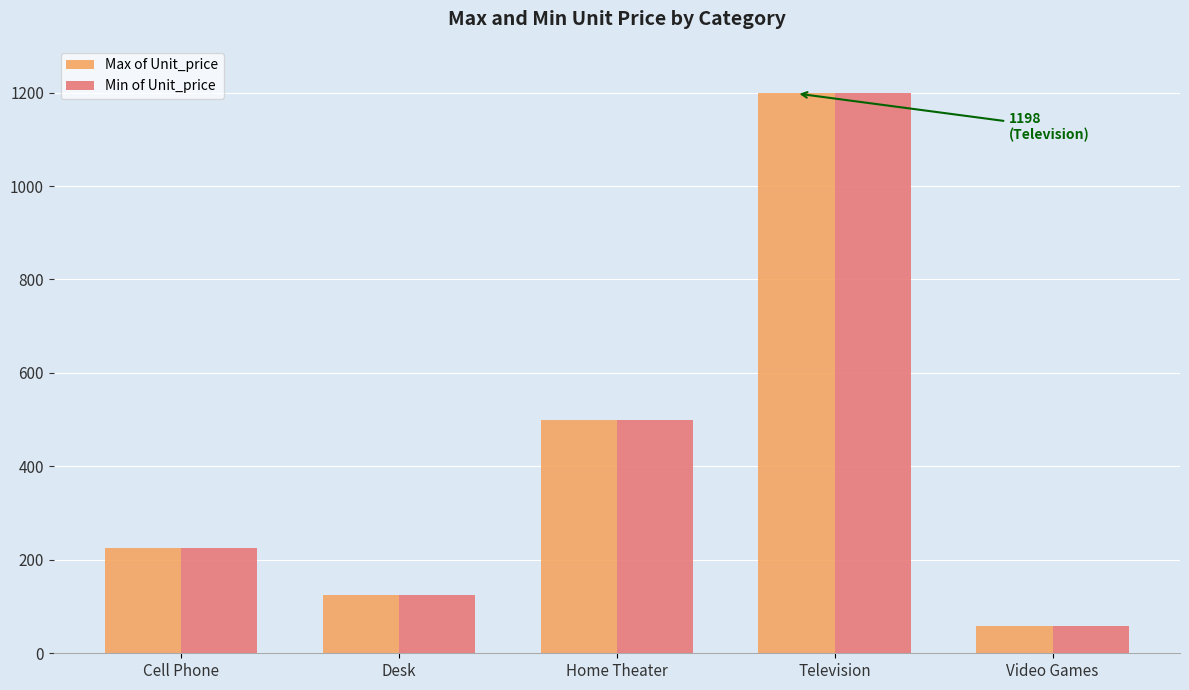

What is the label of the 3rd bar from the right?

Home Theater